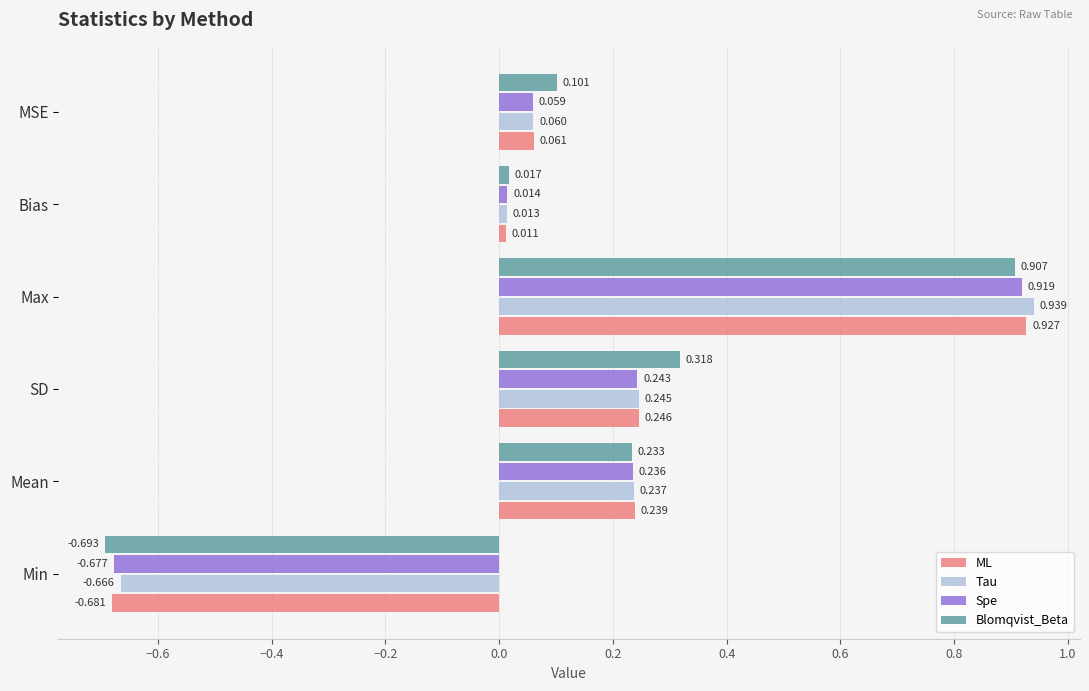

Which series has the widest spread of values?

ML